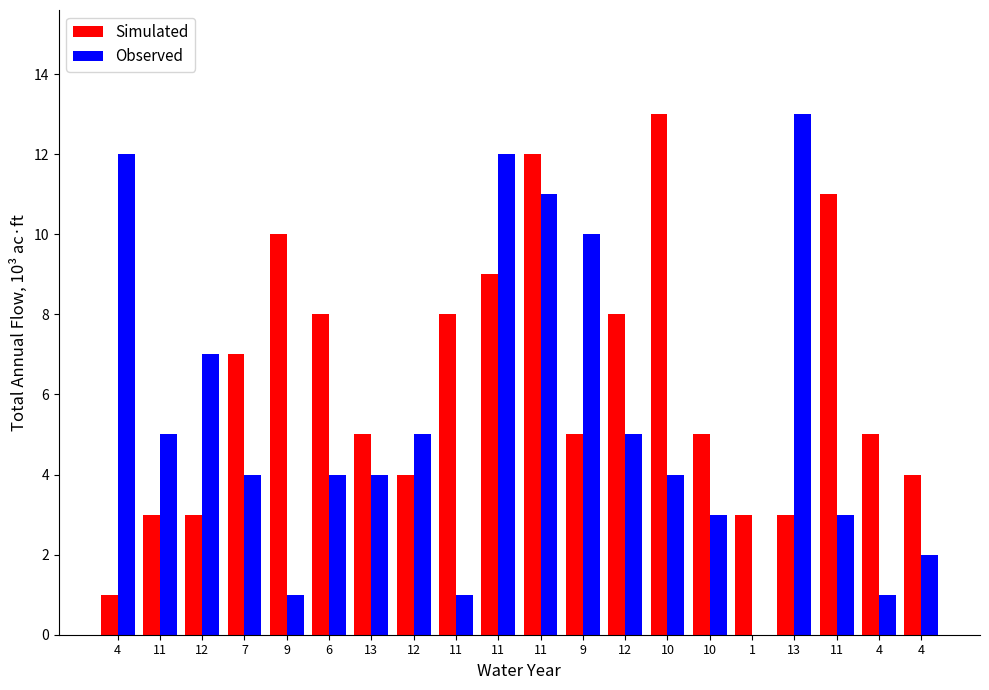

Which category has the lowest value in the Simulated series?

4